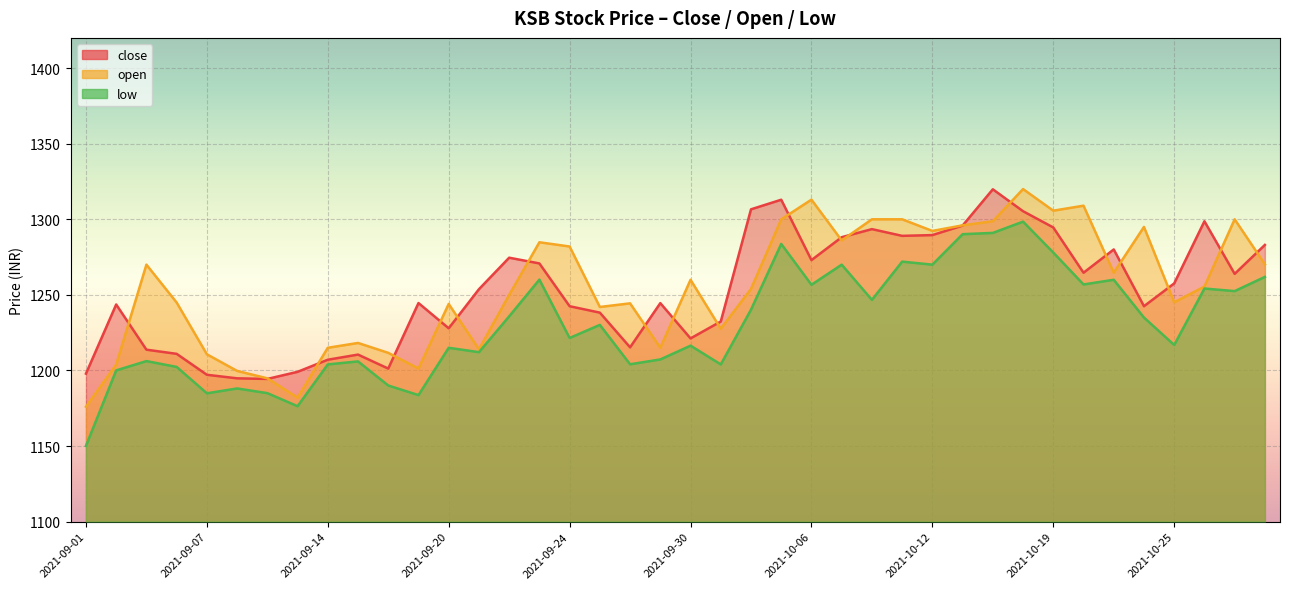

At how many categories does at least one series exceed 1261?

21